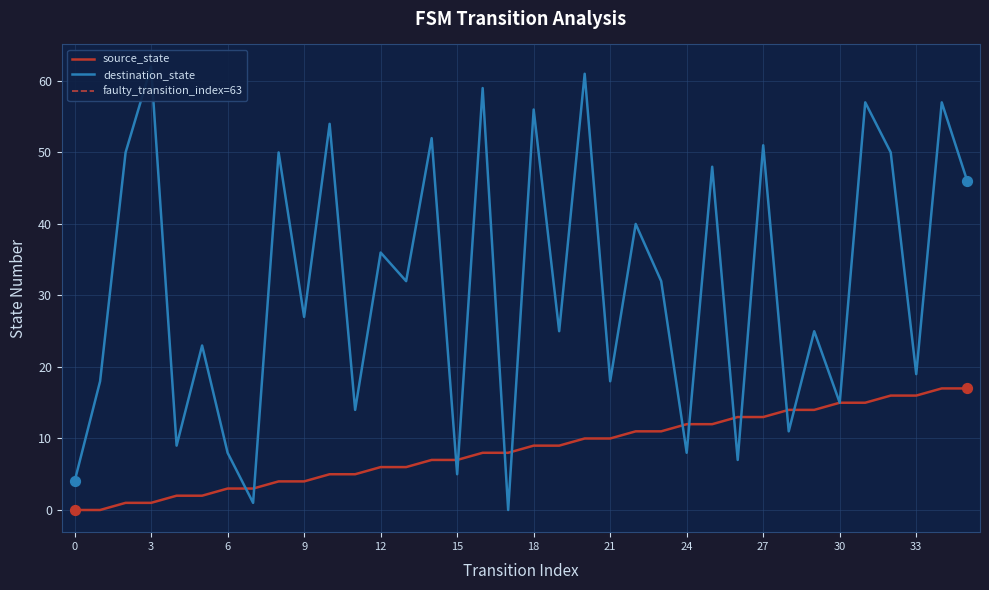

What is the total value across all series at 22?

51